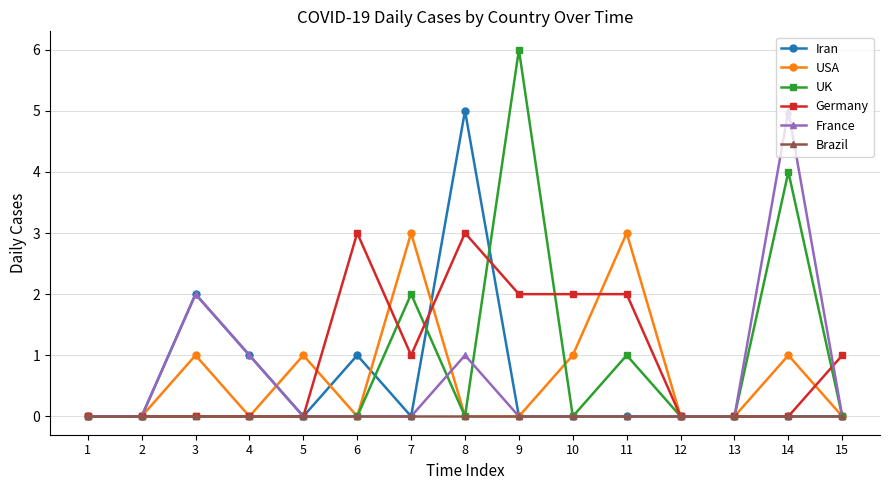

Which series has the largest total across all categories?

Germany